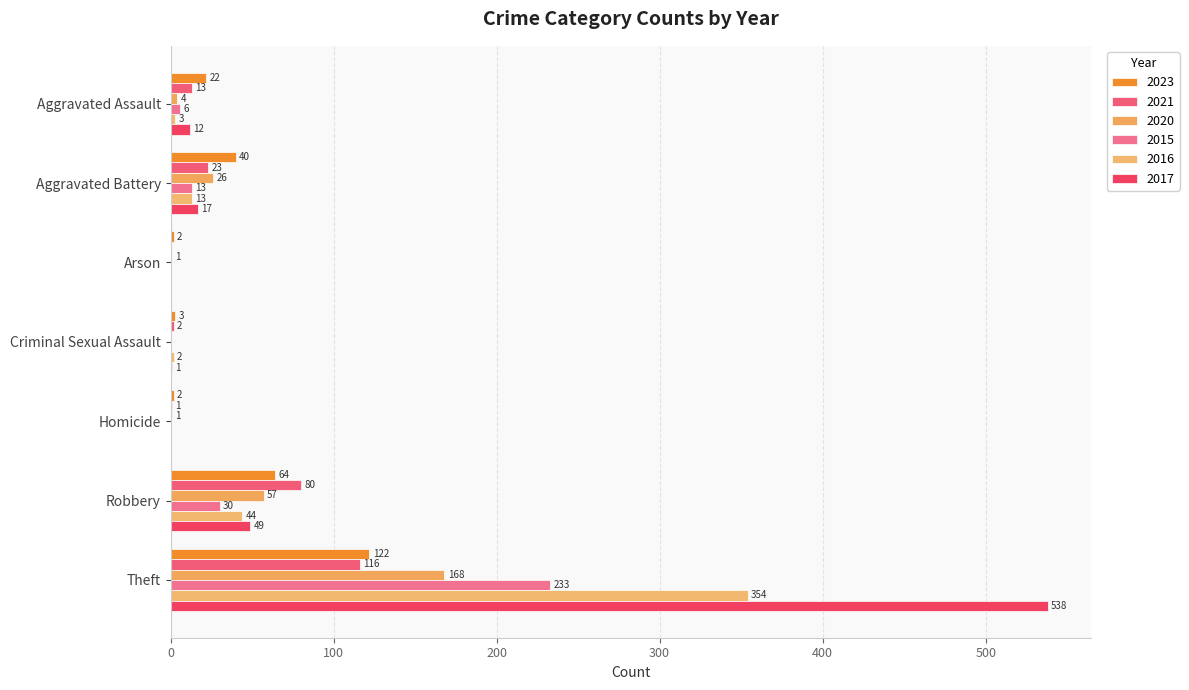

What is the total value across all series at Aggravated Battery?

132